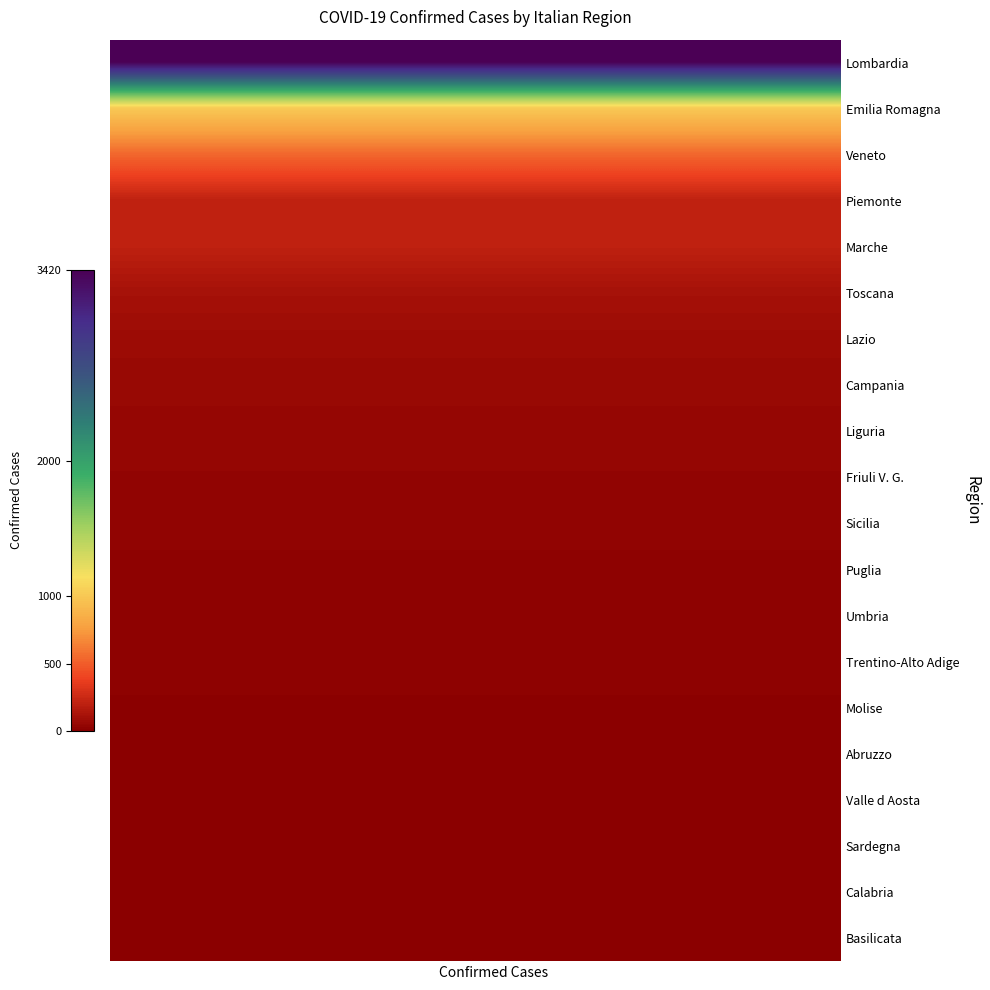

List the series in order of their peak value, lowest first.

Basilicata, Calabria, Sardegna, Valle d Aosta, Abruzzo, Molise, Trentino-Alto Adige, Umbria, Puglia, Sicilia, Friuli V. G., Liguria, Campania, Lazio, Toscana, Piemonte, Marche, Veneto, Emilia Romagna, Lombardia